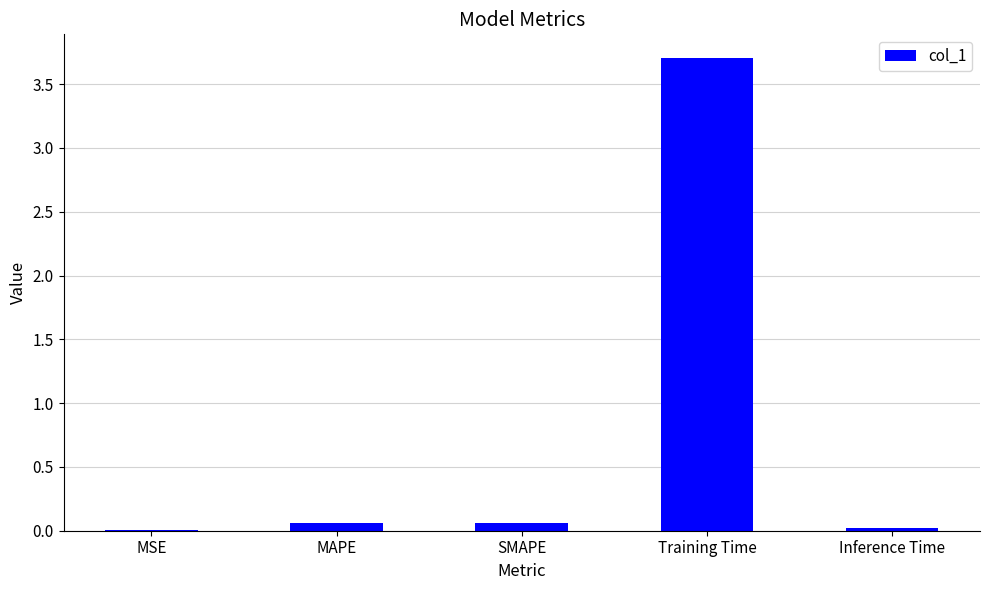

What is the greatest value displayed?

3.7